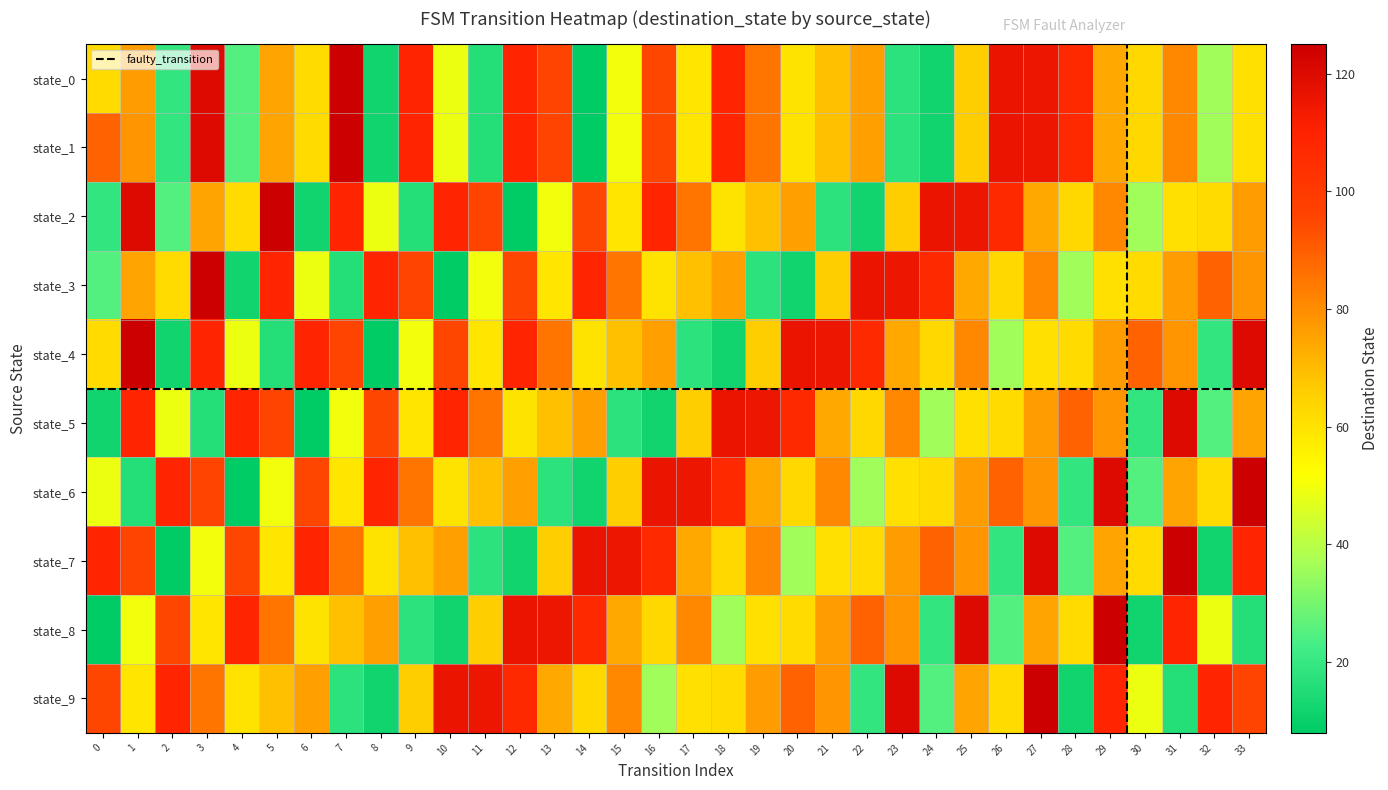

Which series has the largest total across all categories?

9